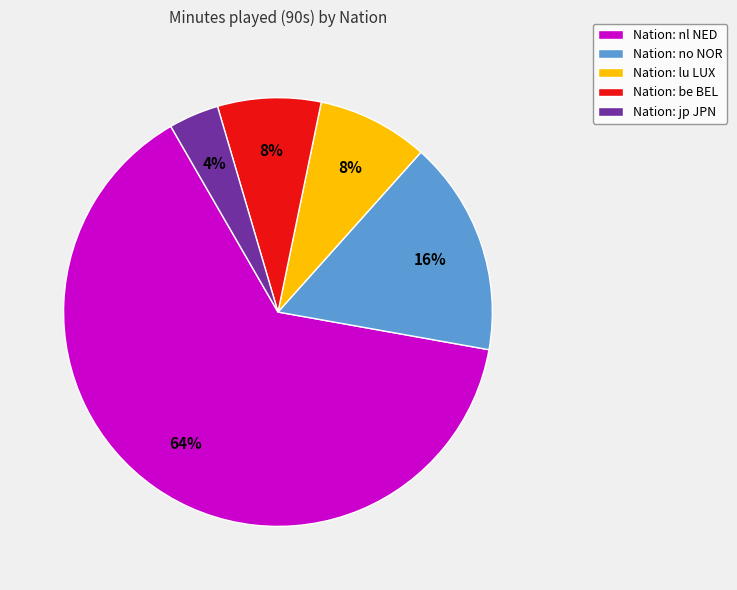

What is the largest slice in the pie chart?

Nation: nl NED